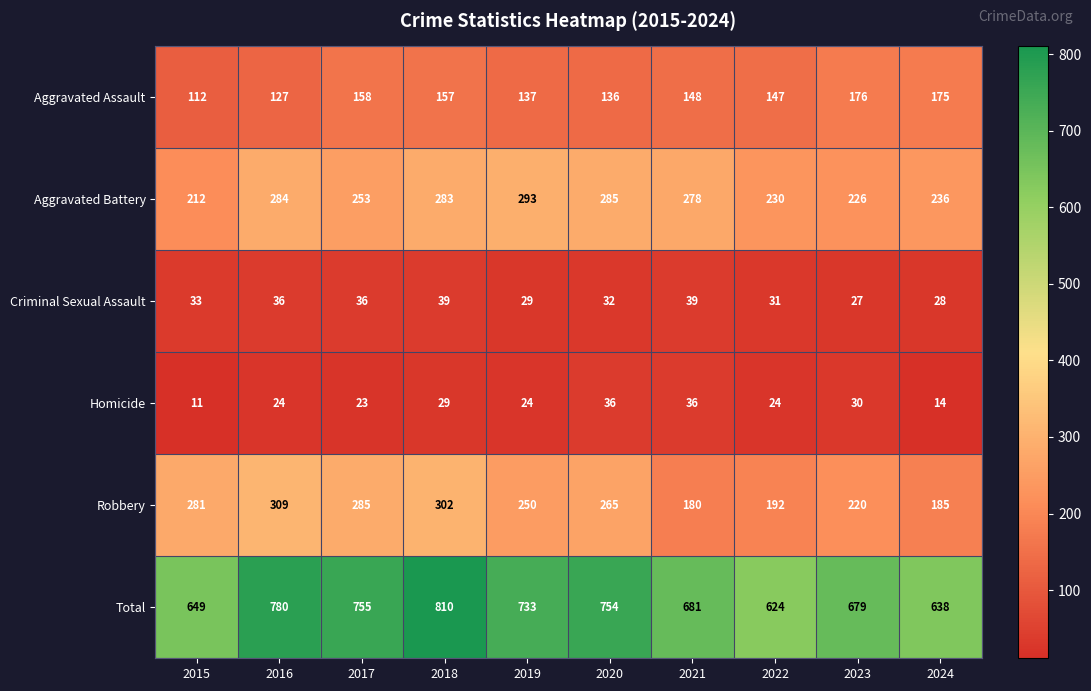

At which category does the chart reach its minimum across all series?

2015